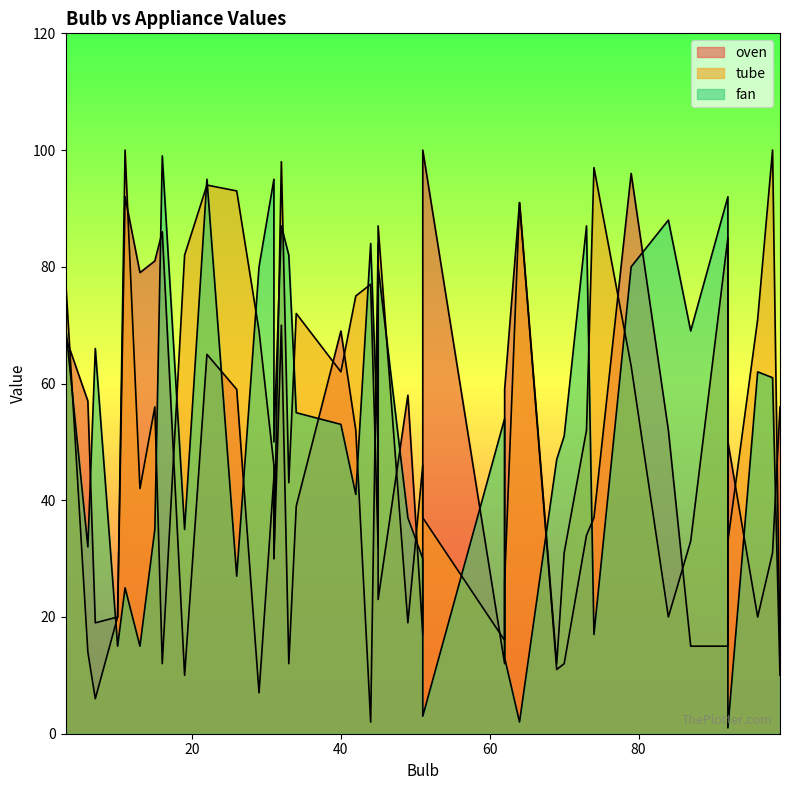

True or false: fan has a value of 87 at 73.

True